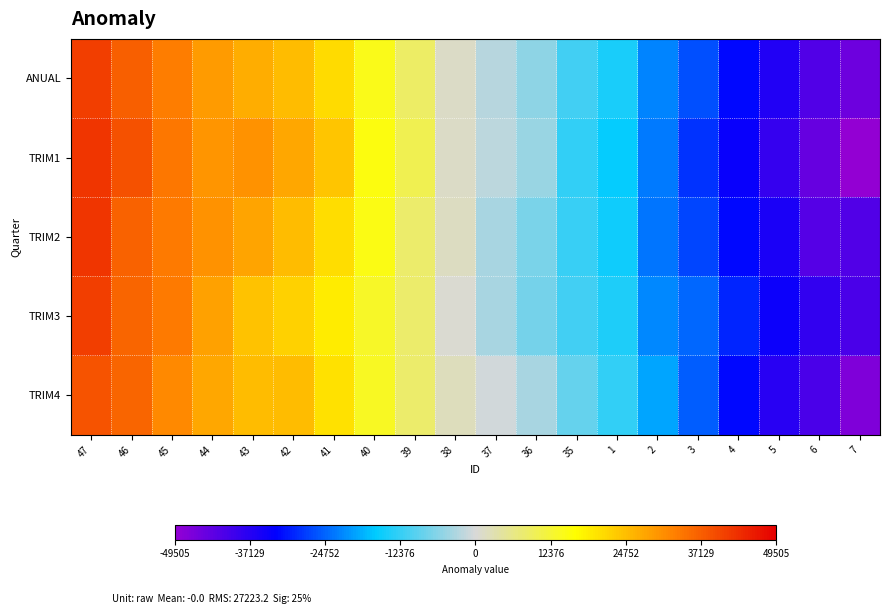

Between 35 and 46, which is larger?

46